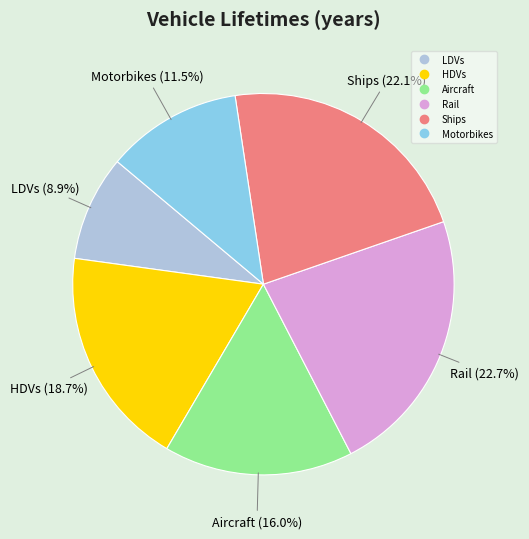

Which slice is the largest?

Rail